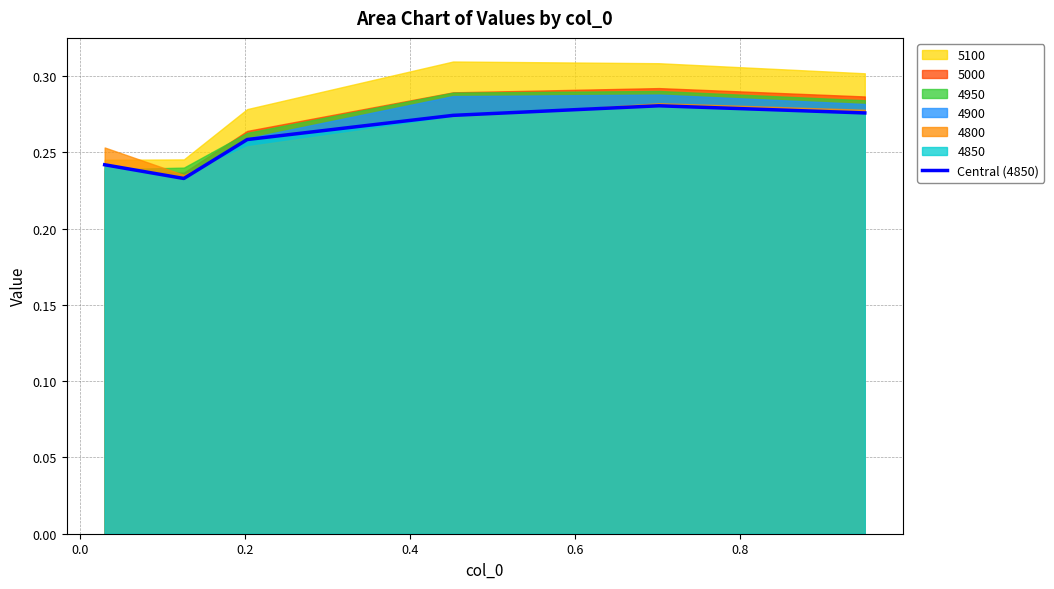

What is the label of the 4th point from the right?

0.2